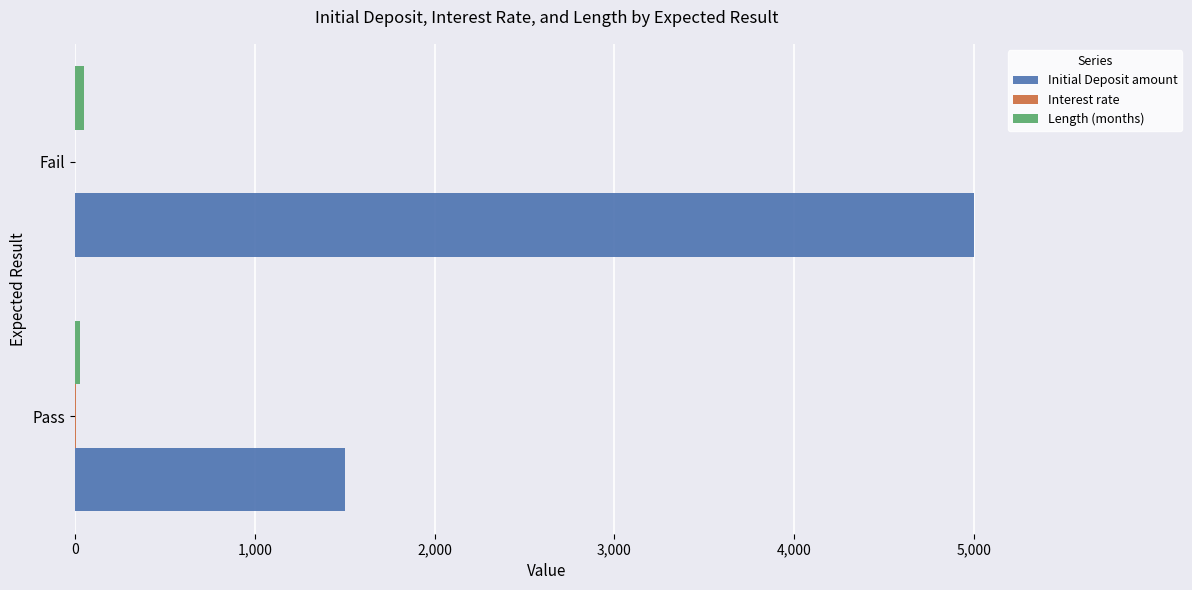

What is the maximum value shown in the chart?

5000